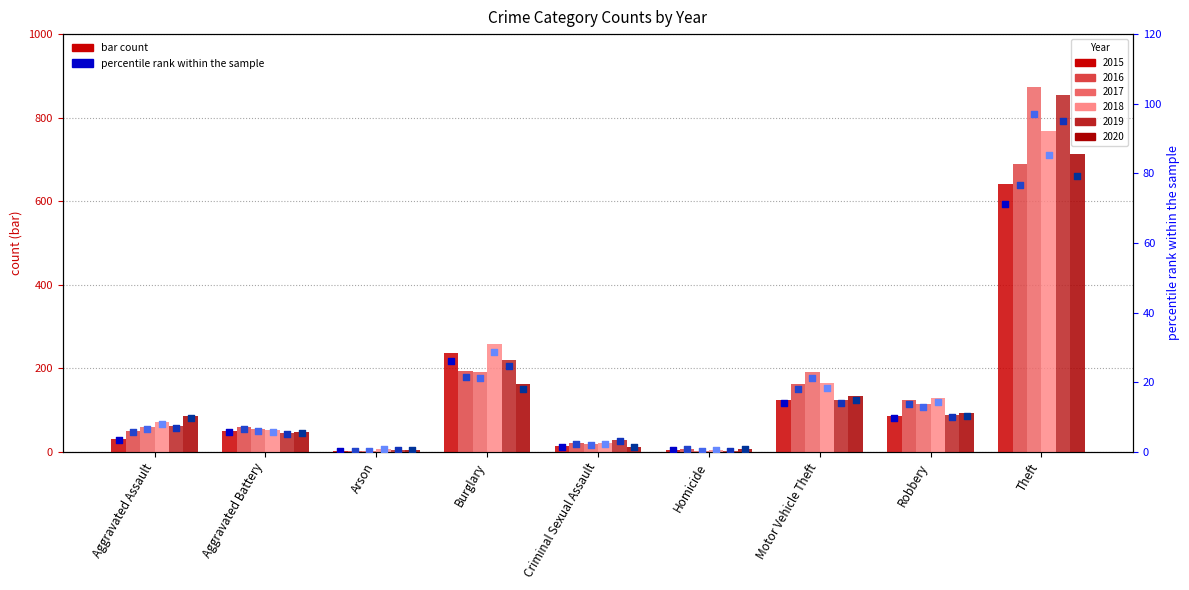

At how many categories does at least one series exceed 28?

2